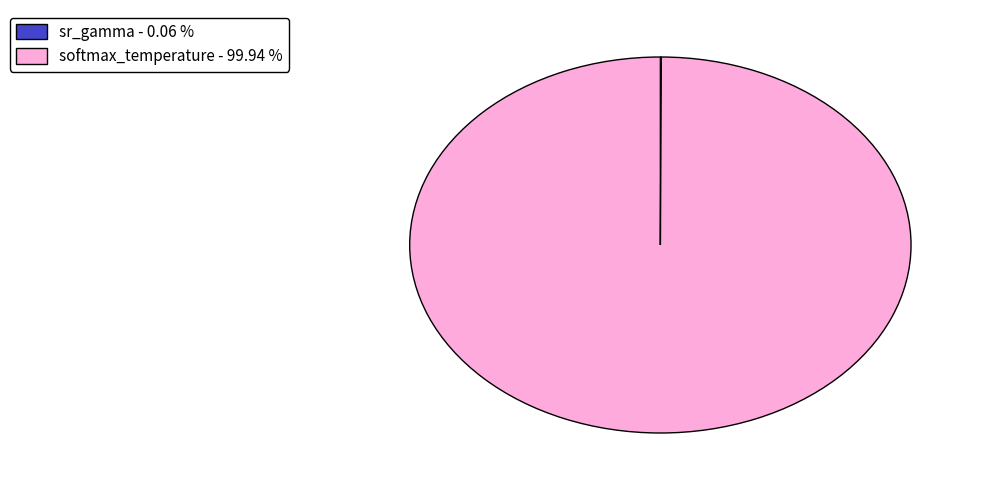

Is softmax_temperature - 99.94 % the majority of the pie?

Yes